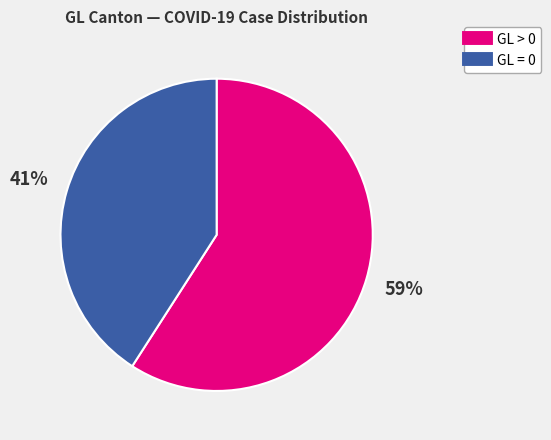

How many slices are in this pie chart?

2